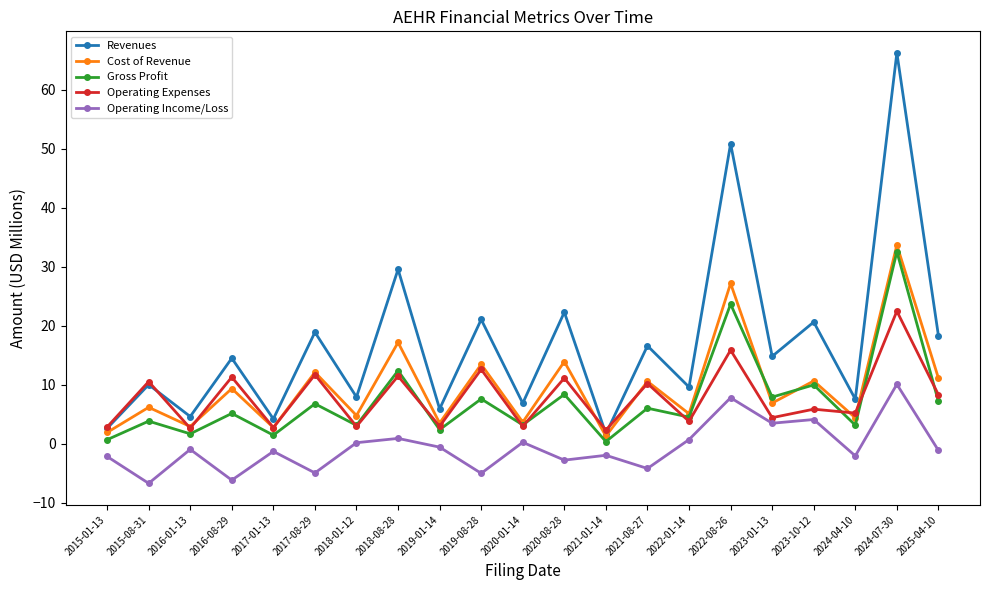

Which series has the largest total across all categories?

Revenues